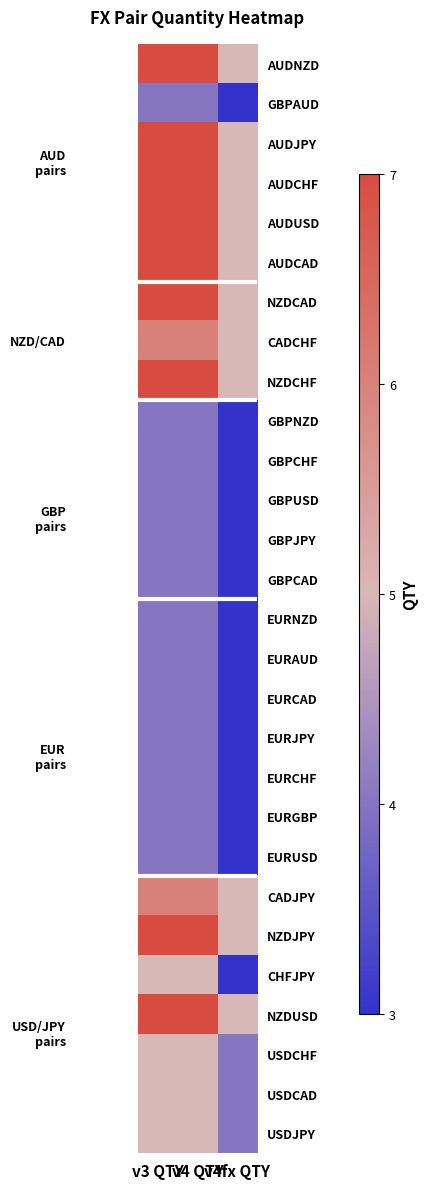

Reading left to right, what are all the values shown in this chart?

AUDNZD: v3 QTY=7	v4 QTY=7	v4fx QTY=5
GBPAUD: v3 QTY=4	v4 QTY=4	v4fx QTY=3
AUDJPY: v3 QTY=7	v4 QTY=7	v4fx QTY=5
AUDCHF: v3 QTY=7	v4 QTY=7	v4fx QTY=5
AUDUSD: v3 QTY=7	v4 QTY=7	v4fx QTY=5
AUDCAD: v3 QTY=7	v4 QTY=7	v4fx QTY=5
NZDCAD: v3 QTY=7	v4 QTY=7	v4fx QTY=5
CADCHF: v3 QTY=6	v4 QTY=6	v4fx QTY=5
NZDCHF: v3 QTY=7	v4 QTY=7	v4fx QTY=5
GBPNZD: v3 QTY=4	v4 QTY=4	v4fx QTY=3
GBPCHF: v3 QTY=4	v4 QTY=4	v4fx QTY=3
GBPUSD: v3 QTY=4	v4 QTY=4	v4fx QTY=3
GBPJPY: v3 QTY=4	v4 QTY=4	v4fx QTY=3
GBPCAD: v3 QTY=4	v4 QTY=4	v4fx QTY=3
EURNZD: v3 QTY=4	v4 QTY=4	v4fx QTY=3
EURAUD: v3 QTY=4	v4 QTY=4	v4fx QTY=3
EURCAD: v3 QTY=4	v4 QTY=4	v4fx QTY=3
EURJPY: v3 QTY=4	v4 QTY=4	v4fx QTY=3
EURCHF: v3 QTY=4	v4 QTY=4	v4fx QTY=3
EURGBP: v3 QTY=4	v4 QTY=4	v4fx QTY=3
EURUSD: v3 QTY=4	v4 QTY=4	v4fx QTY=3
CADJPY: v3 QTY=6	v4 QTY=6	v4fx QTY=5
NZDJPY: v3 QTY=7	v4 QTY=7	v4fx QTY=5
CHFJPY: v3 QTY=5	v4 QTY=5	v4fx QTY=3
NZDUSD: v3 QTY=7	v4 QTY=7	v4fx QTY=5
USDCHF: v3 QTY=5	v4 QTY=5	v4fx QTY=4
USDCAD: v3 QTY=5	v4 QTY=5	v4fx QTY=4
USDJPY: v3 QTY=5	v4 QTY=5	v4fx QTY=4